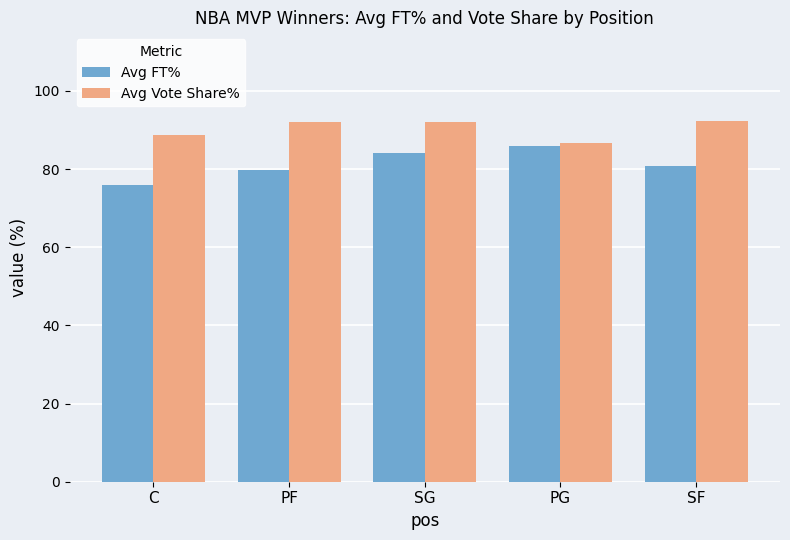

At which category is the sum across all series the highest?

SG